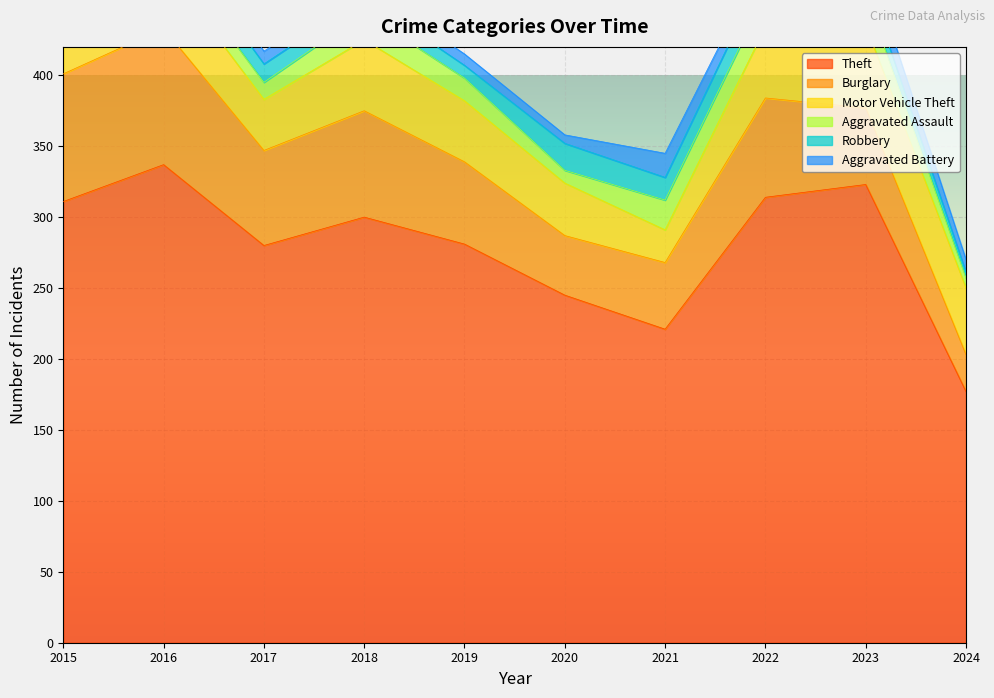

Is the value of Burglary at 2022 greater than the value of Motor Vehicle Theft at 2018?

Yes